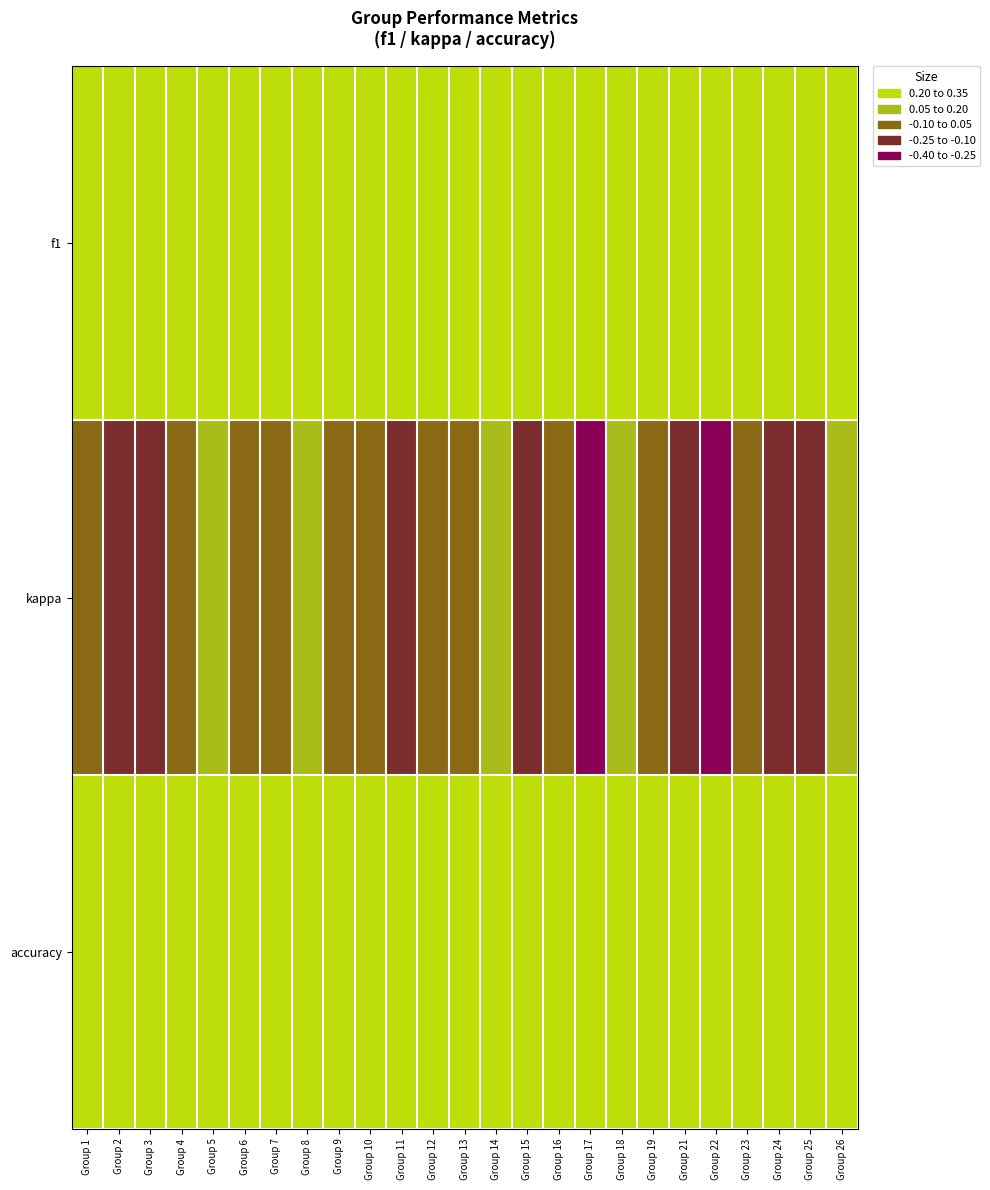

How many series are shown in this chart?

3